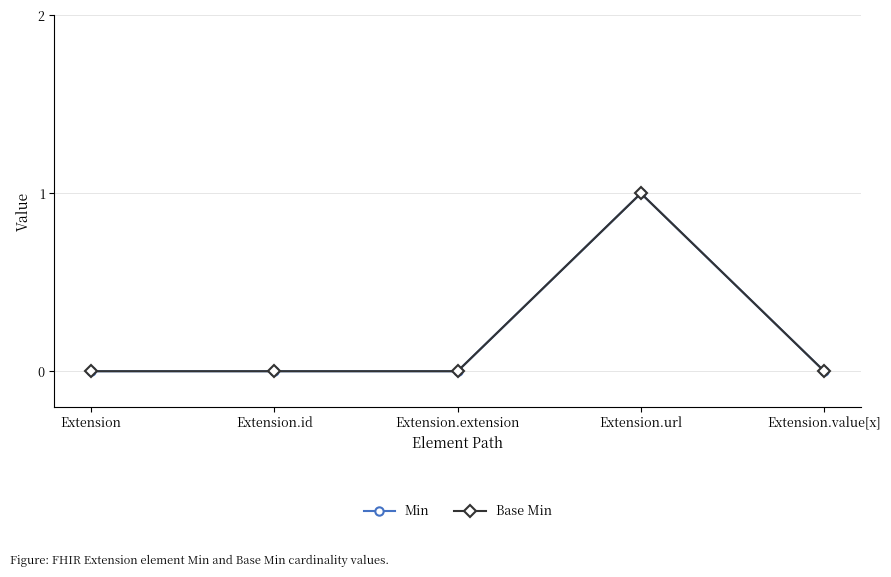

True or false: Min and Base Min intersect in this chart.

False